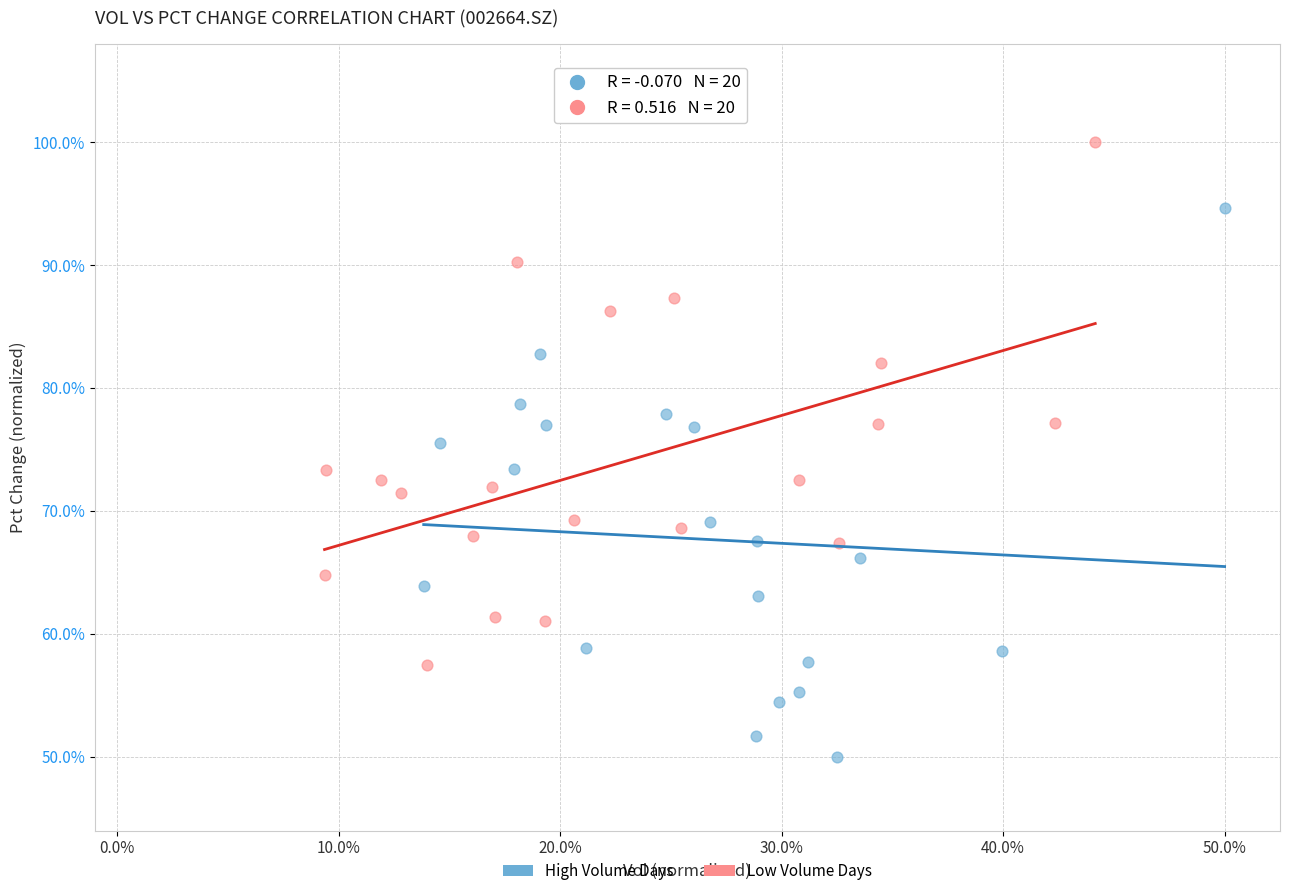

Which series reaches the minimum Y coordinate?

High Volume Days